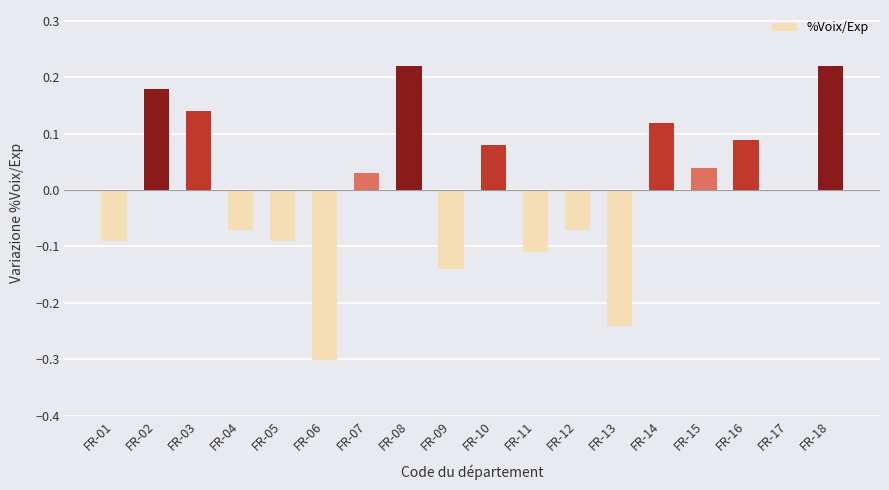

Is it true that the value at FR-06 is -0.4?

False